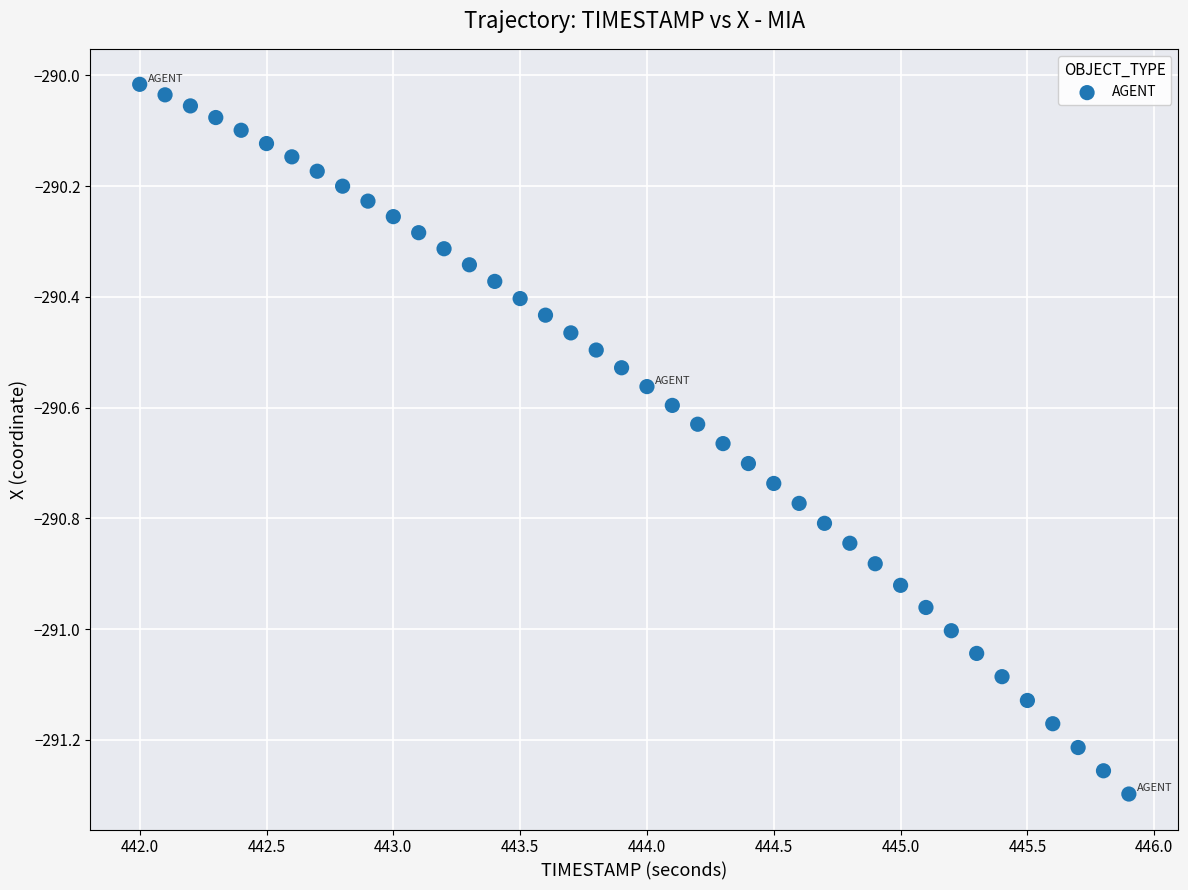

What is the range of X values (max minus min)?

3.9